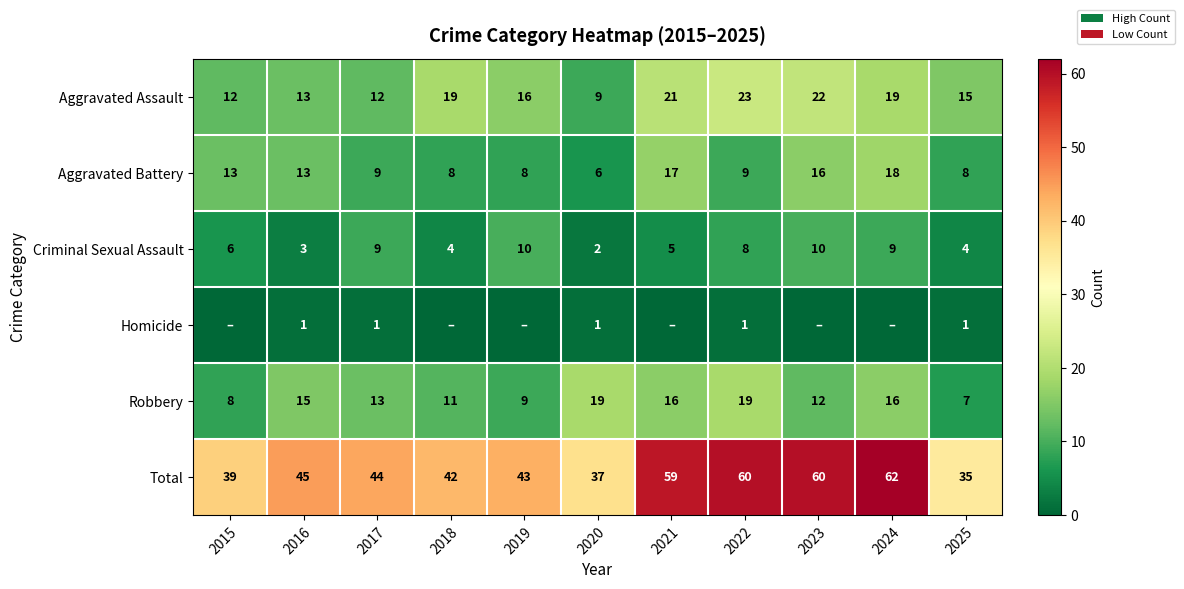

True or false: Robbery has a value of 12 at 2023.

True